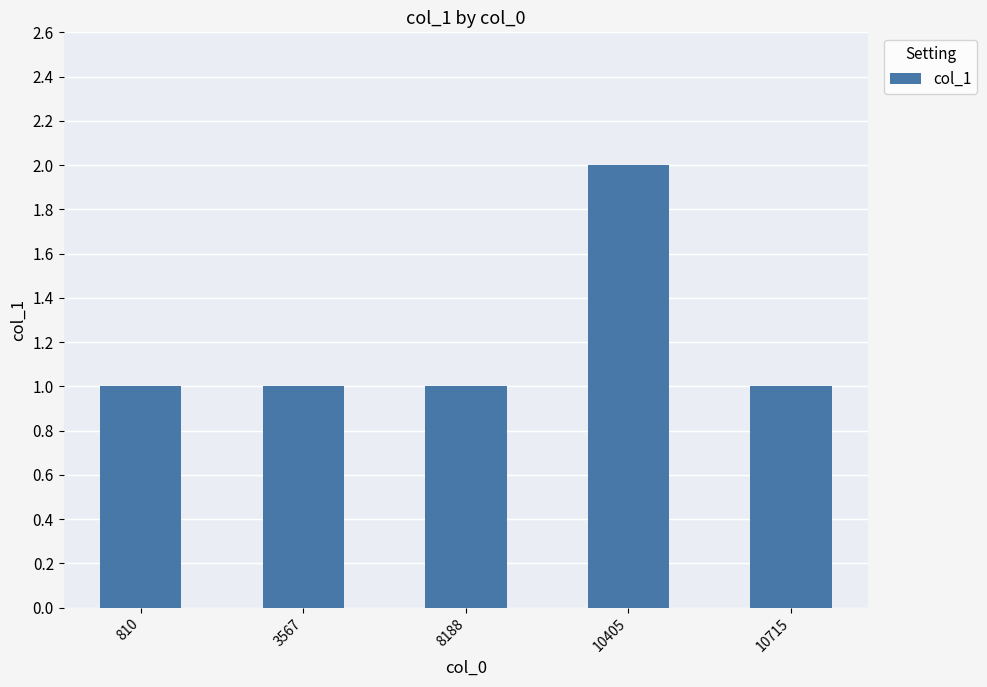

How many categories are shown in the chart?

5